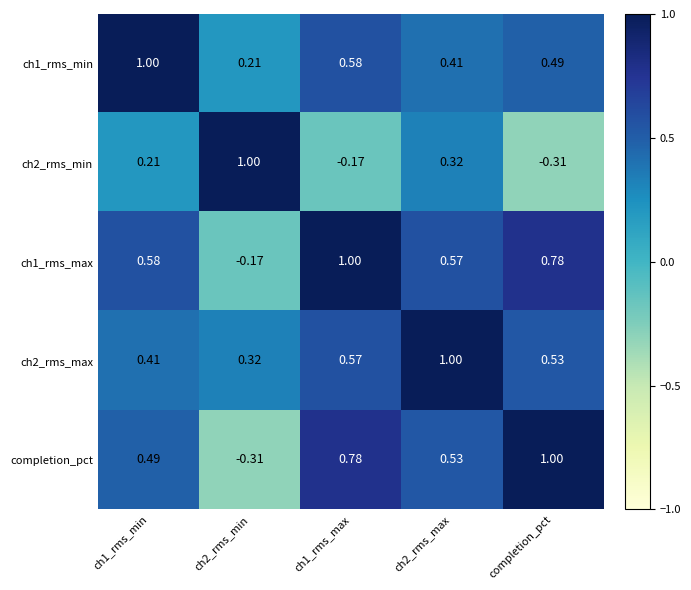

Which series changed the most between ch2_rms_min and ch2_rms_max?

completion_pct